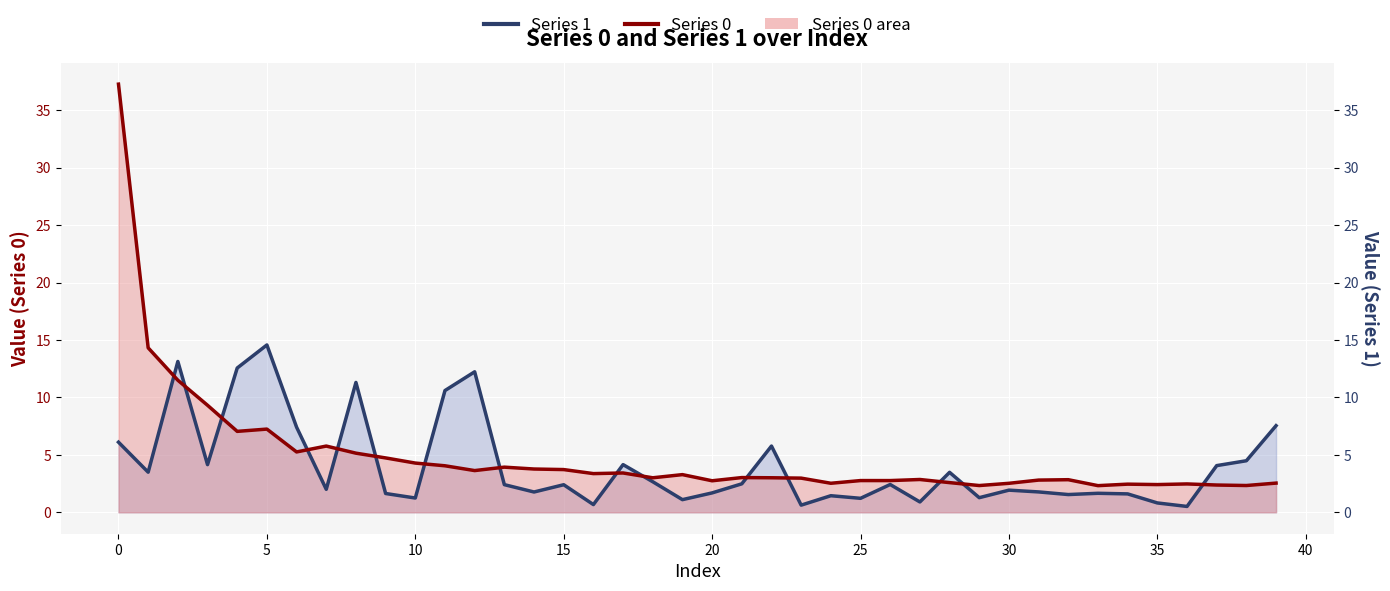

Reading left to right, extract all data points from this chart.

Series 0: 37.3	14.3	11.5	9.3	7.0	7.2	5.3	5.8	5.1	4.7	4.3	4.0	3.6	3.9	3.8	3.7	3.4	3.4	3.0	3.3	2.7	3.0	3.0	3.0	2.5	2.8	2.8	2.9	2.6	2.3	2.5	2.8	2.8	2.3	2.5	2.4	2.5	2.4	2.3	2.5
Series 1: 6.1	3.5	13.1	4.1	12.6	14.6	7.4	2.0	11.3	1.6	1.2	10.6	12.2	2.4	1.8	2.4	0.7	4.2	2.7	1.1	1.7	2.5	5.8	0.6	1.4	1.2	2.4	0.9	3.5	1.3	1.9	1.8	1.5	1.7	1.6	0.8	0.5	4.1	4.5	7.5